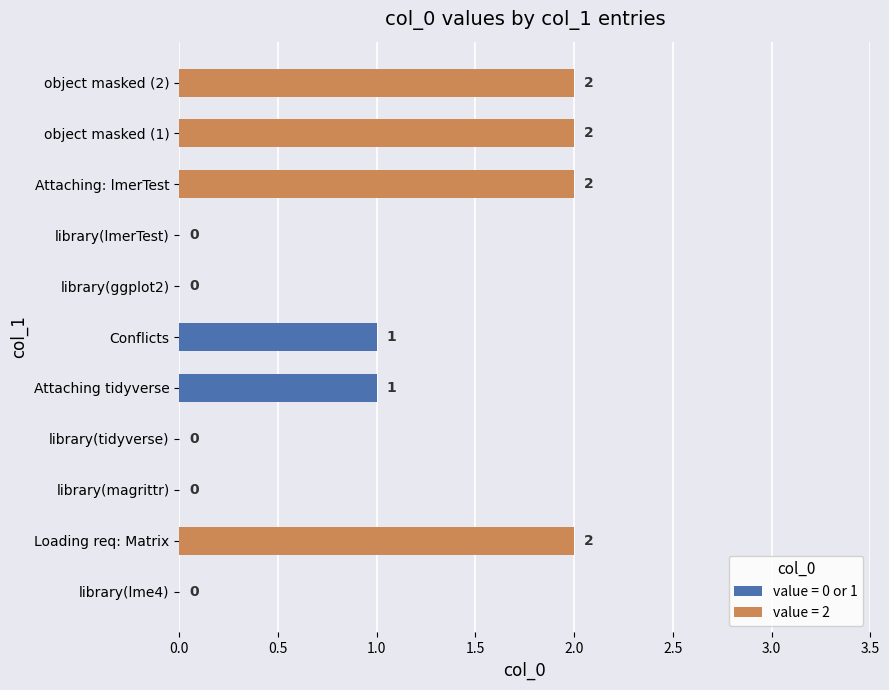

Are the bars horizontal?

Yes